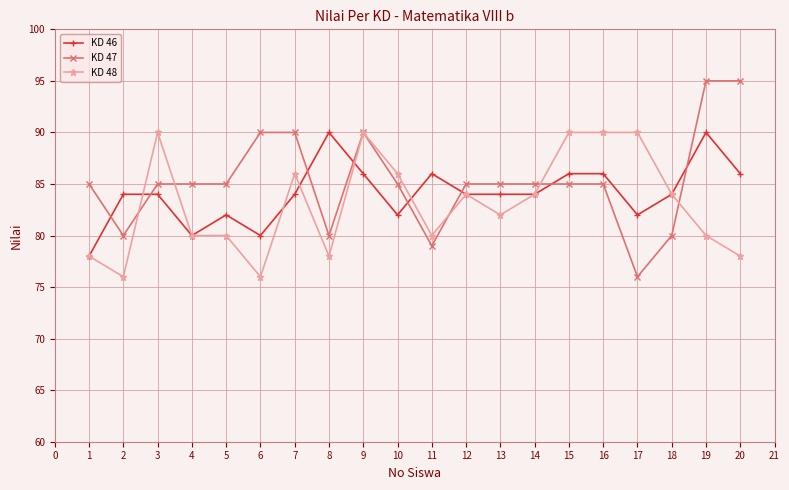

At which category does KD 48 reach its first local peak?

3